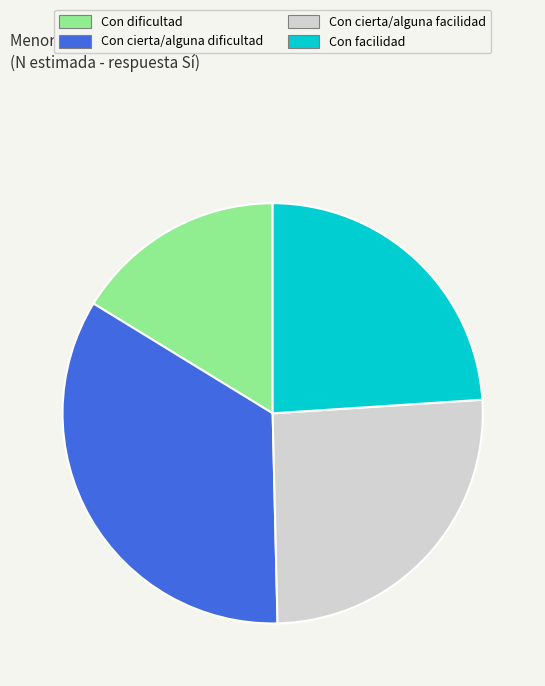

Which has a higher value, Con dificultad or Con cierta/alguna facilidad?

Con cierta/alguna facilidad